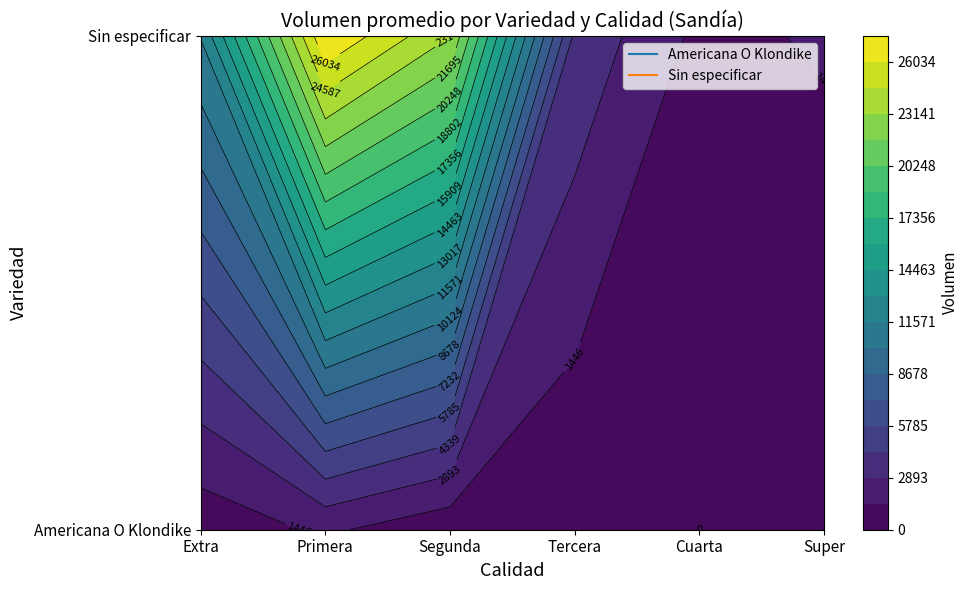

How many values in the Americana O Klondike series are below 400?

3